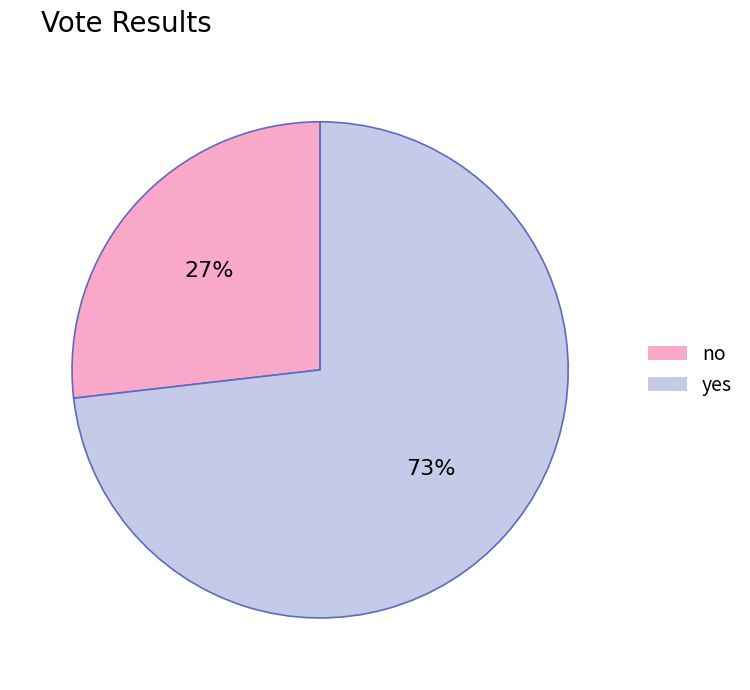

To the nearest percent, what percentage of the pie is yes?

73%